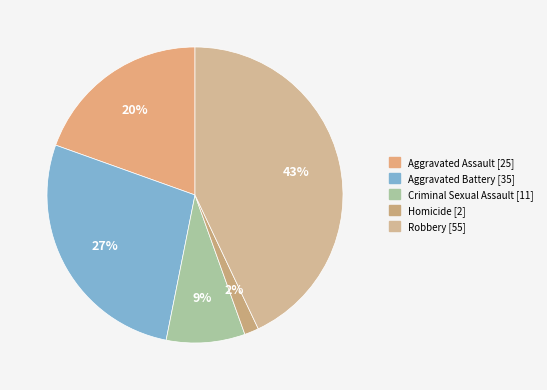

To the nearest percent, what is the difference between the Homicide and Aggravated Assault slice percentages?

18%